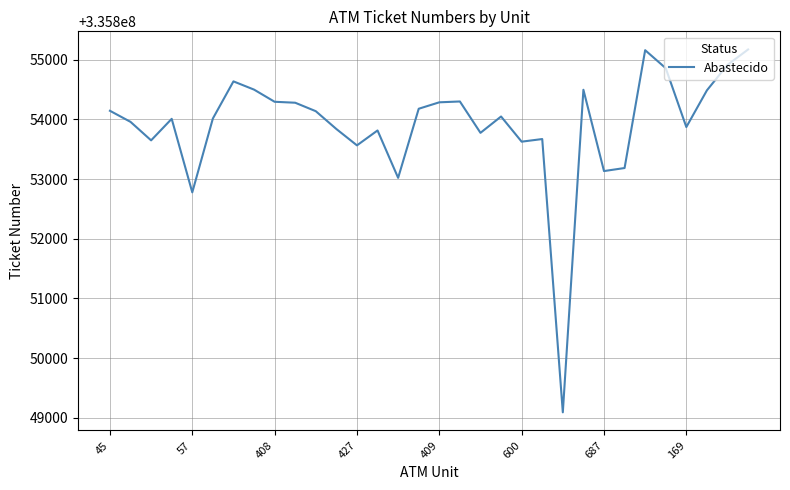

What is the minimum value shown in the chart?

335849089